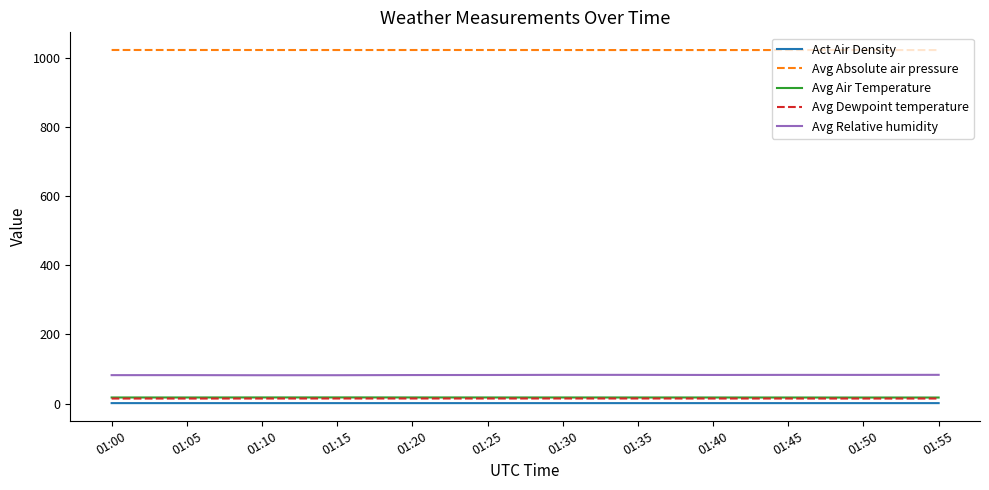

True or false: Avg Air Temperature and Act Air Density cross at least once.

False